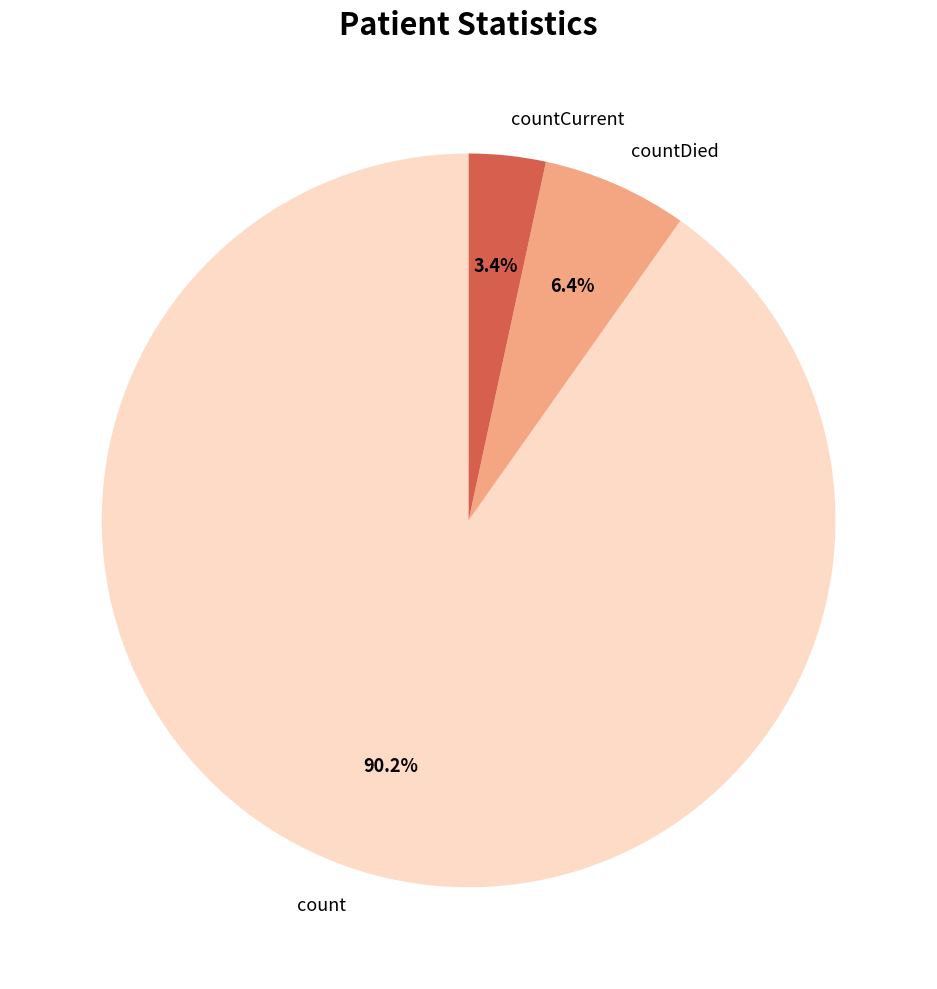

Count the number of slices in the pie.

3